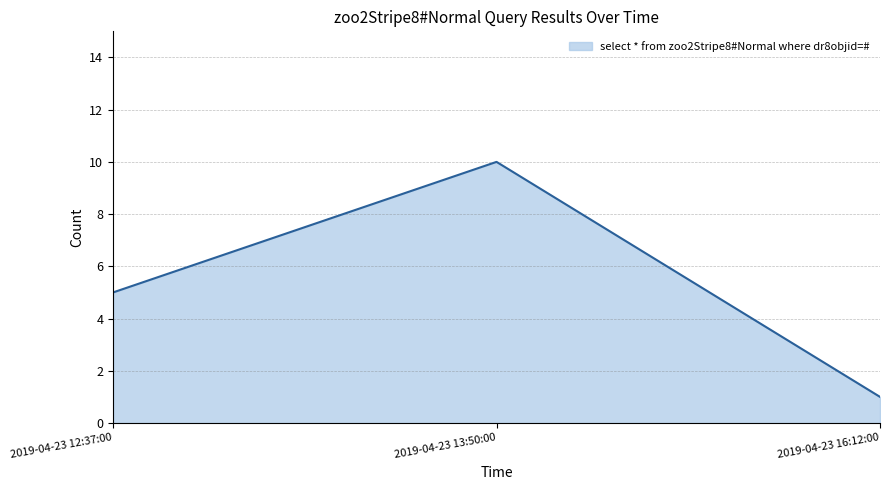

At which label is the value closest to 5?

2019-04-23 12:37:00